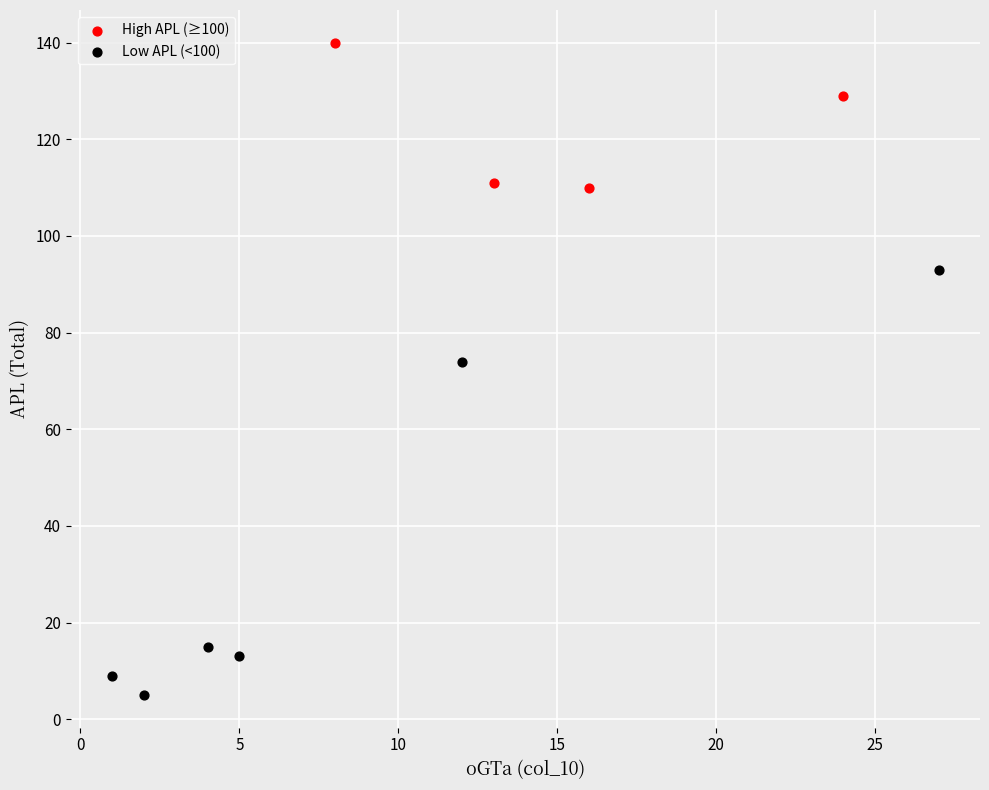

Which series reaches the minimum Y coordinate?

Low APL (<100)